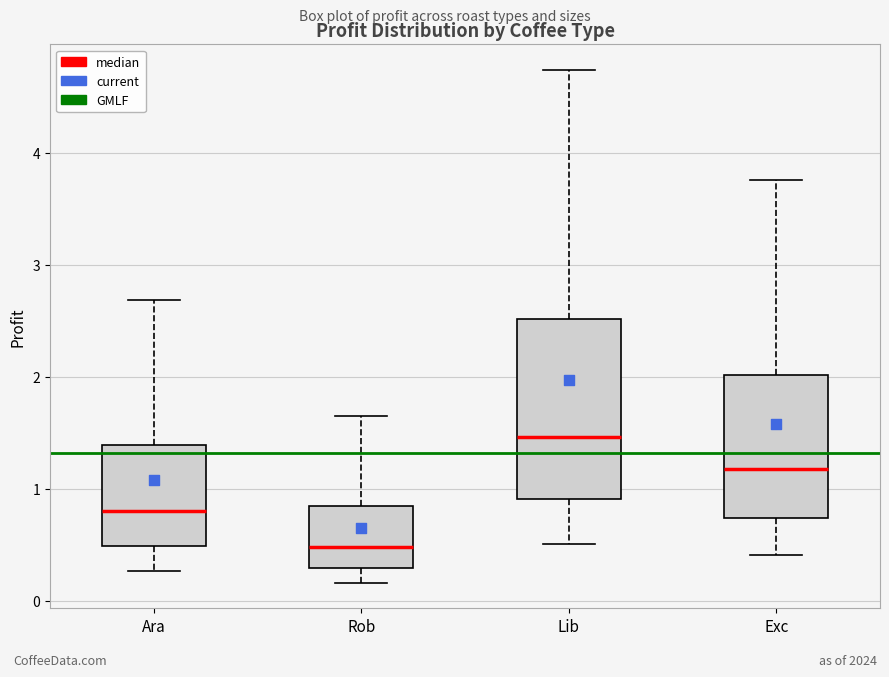

Reading left to right, read every box against the y-axis: the position of its median line, the range the box covers, and the ends of its whiskers. The values are not printed on the chart, so give them approximately, as read against the axis.

Ara: median 0.8, box 0.5 to 1.4, whiskers 0.3 to 2.7
Rob: median 0.5, box 0.3 to 0.8, whiskers 0.2 to 1.6
Lib: median 1.5, box 0.9 to 2.5, whiskers 0.5 to 4.7
Exc: median 1.2, box 0.7 to 2.0, whiskers 0.4 to 3.8